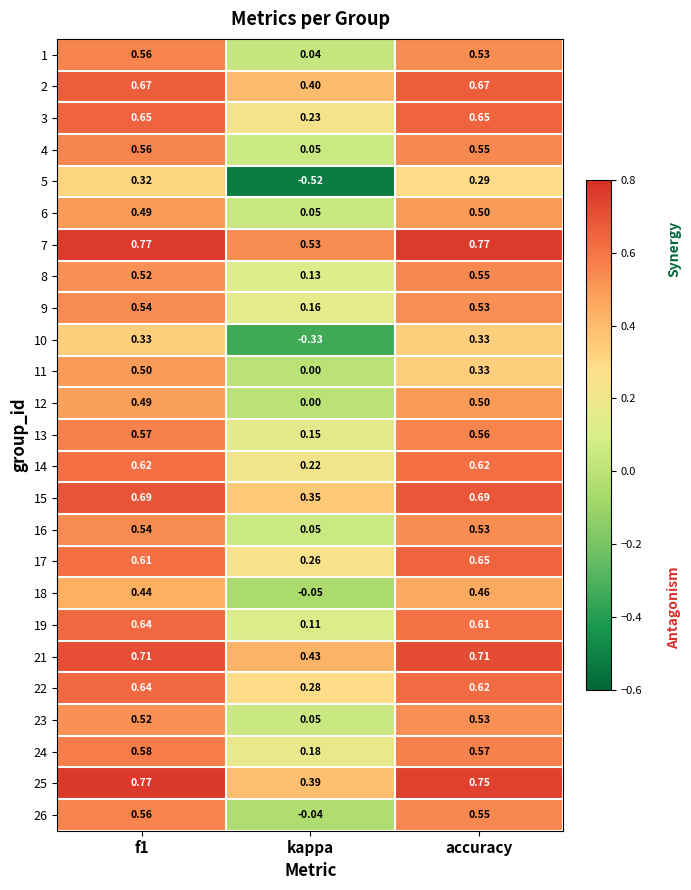

At which label is 7 closest to 0?

kappa